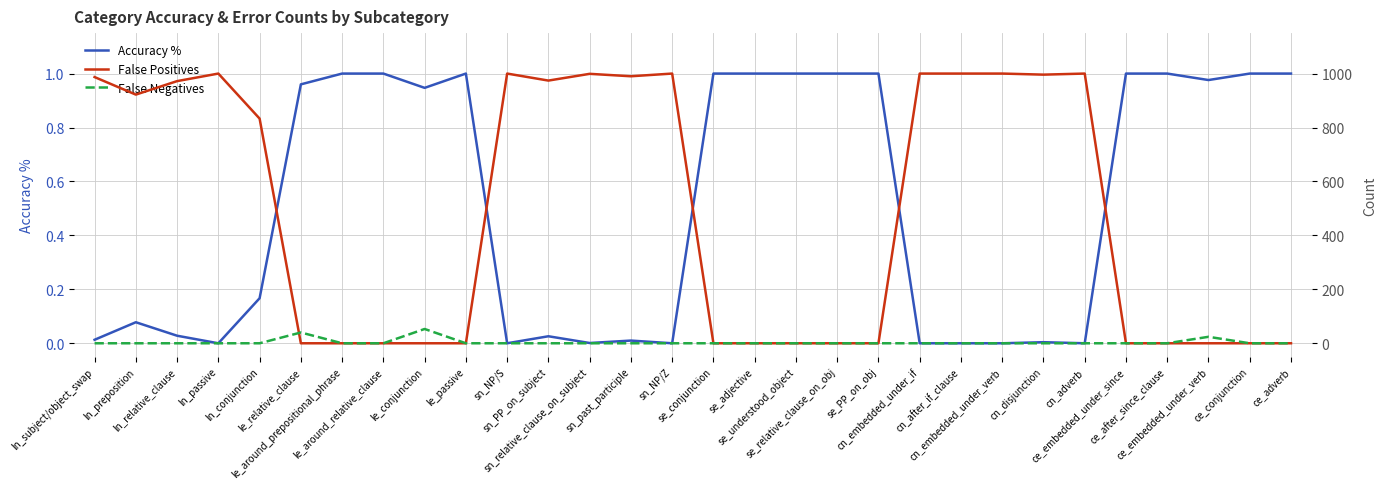

True or false: False Positives and Accuracy % cross at least once.

True